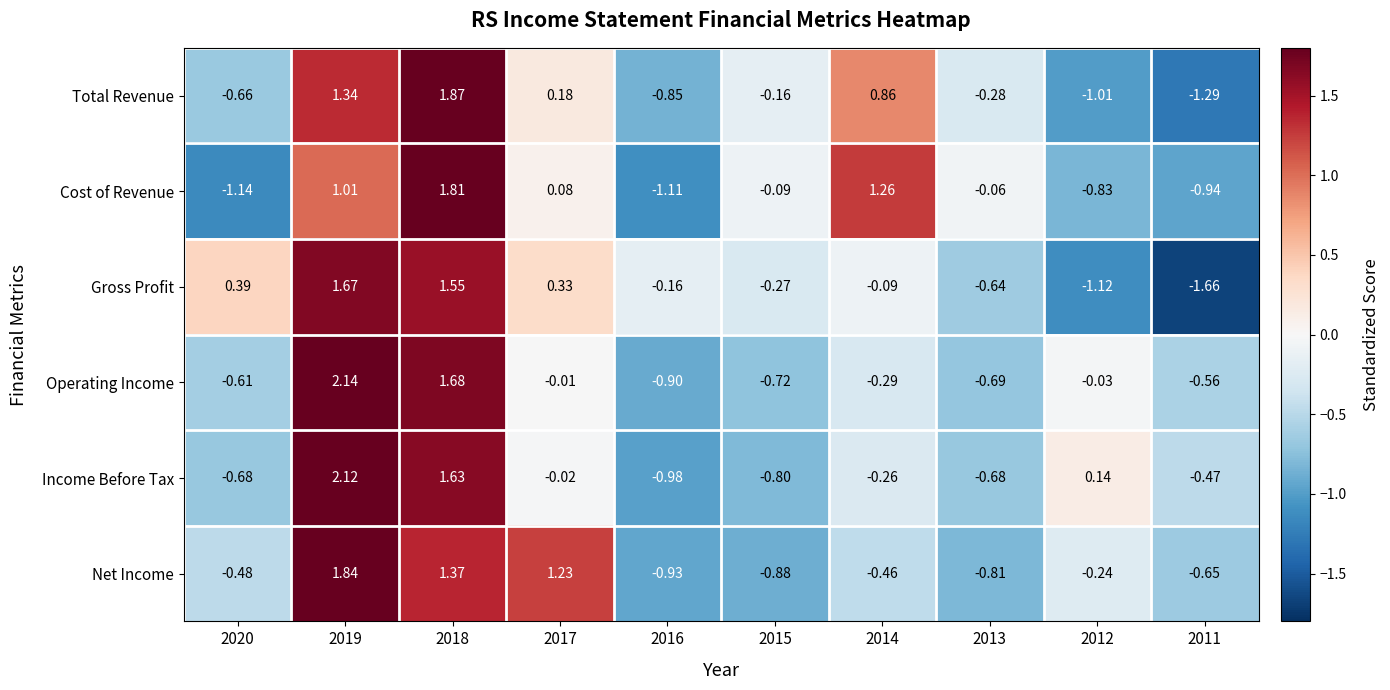

Is the value of Operating Income at 2013 greater than the value of Income Before Tax at 2014?

No